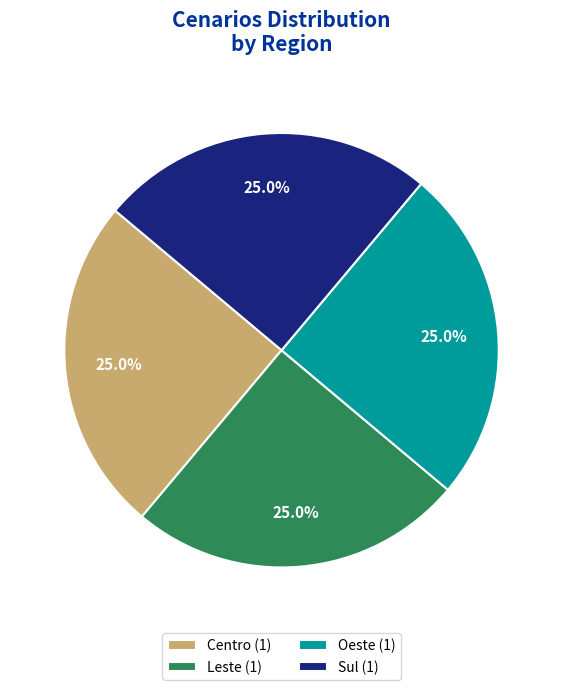

To the nearest percent, what is the difference between the Leste and Sul slice percentages?

0%